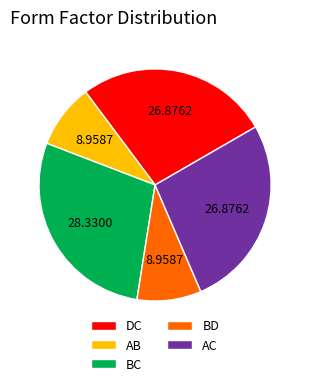

Is there any slice that represents more than half of the pie?

No